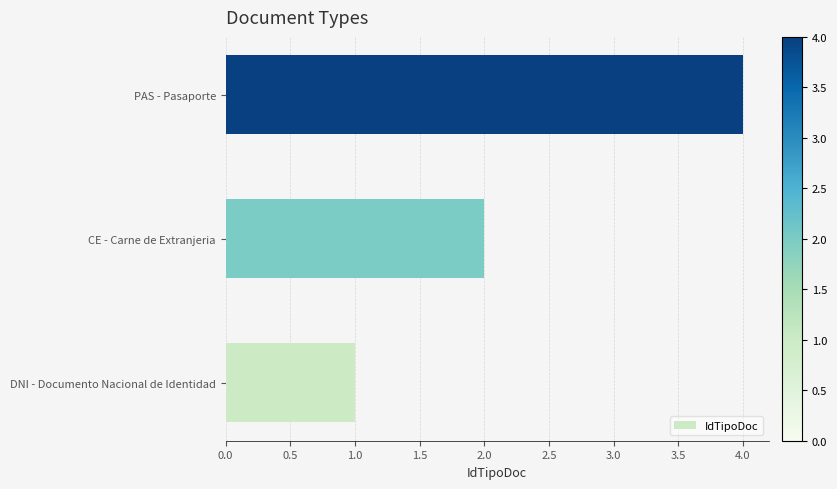

Is it true that the value at PAS - Pasaporte is 1?

False